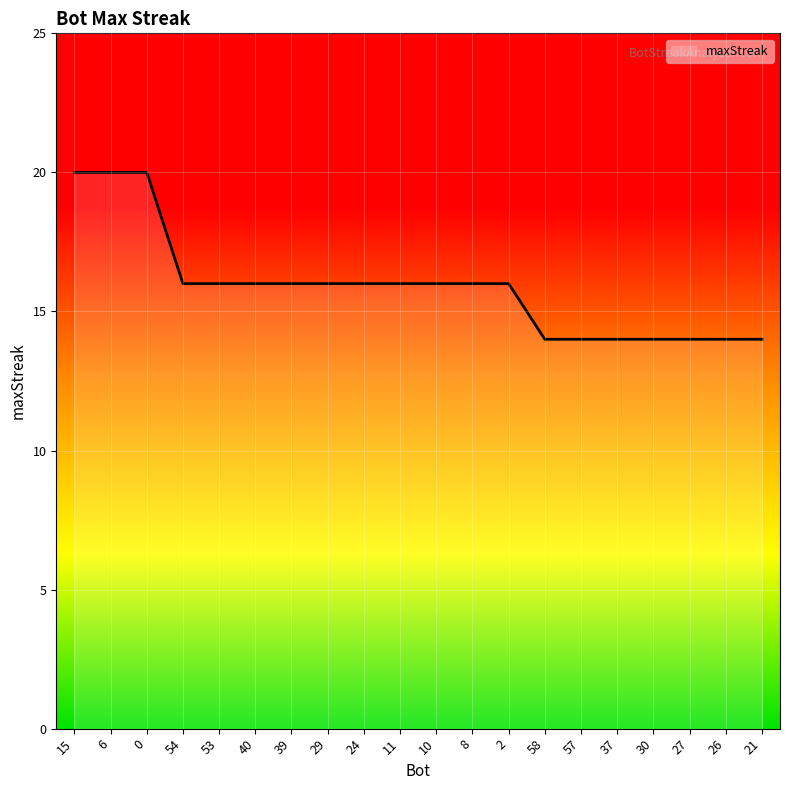

Is it true that the value at 54 is 16?

True